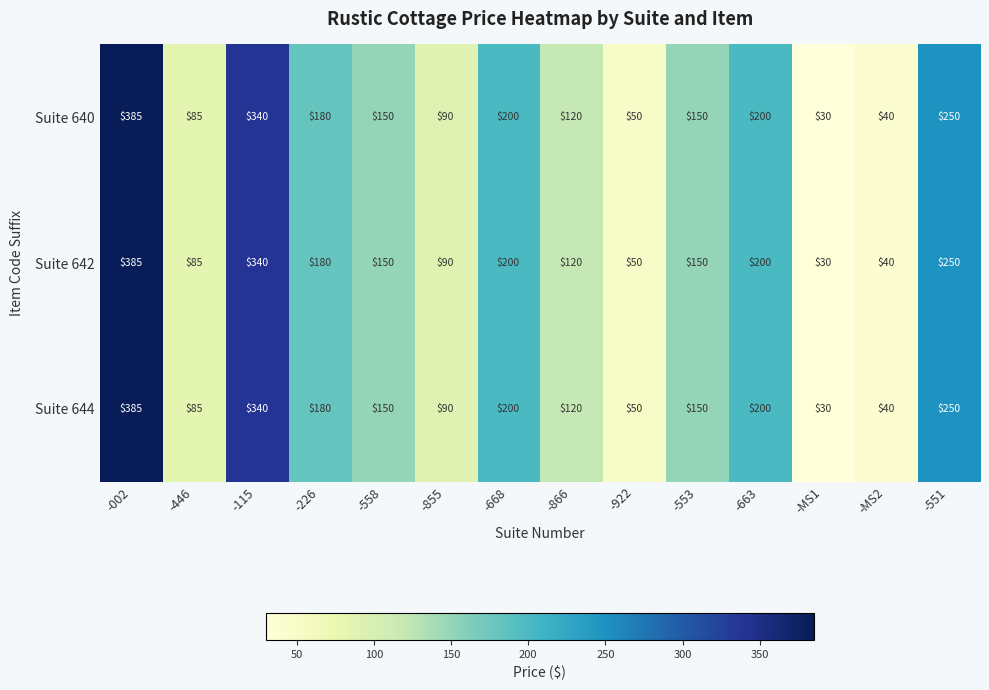

What value does the Suite 642 series have at -553, to the nearest 10?

150